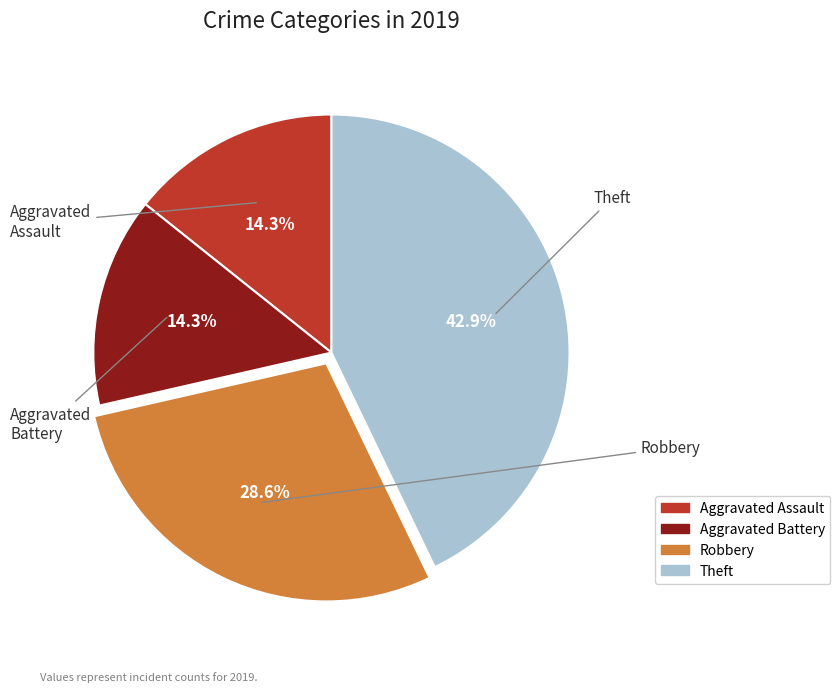

Approximately how many times larger is the value at Robbery compared to Aggravated Battery?

2.0